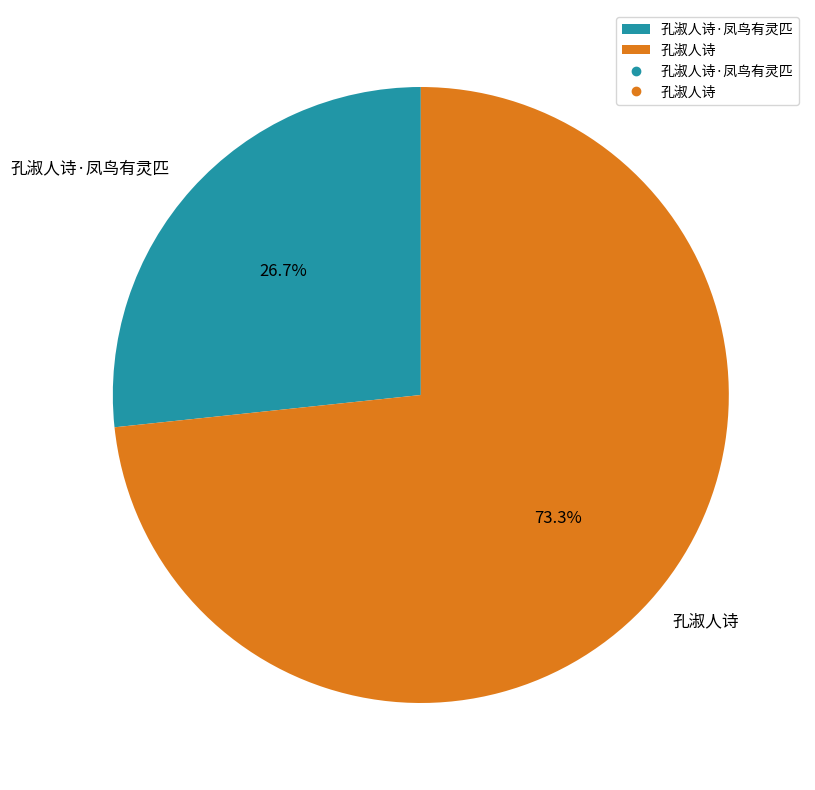

Is it true that 孔淑人诗·凤鸟有灵匹 is 27% of the pie?

True